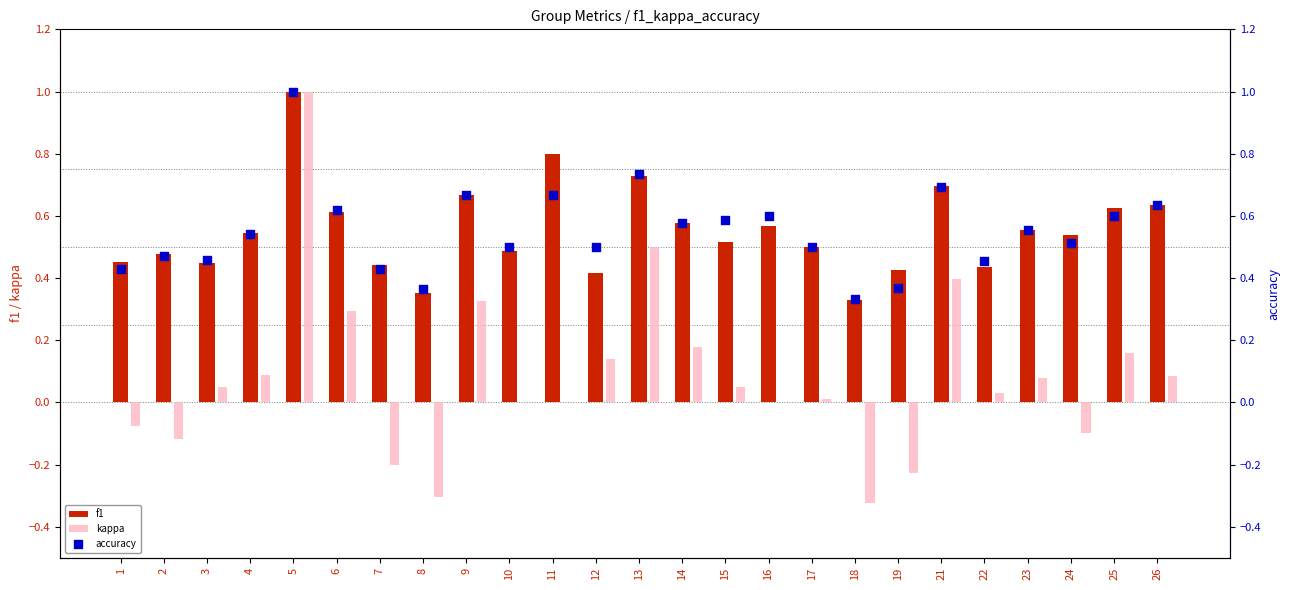

Which series reaches the minimum Y coordinate?

kappa